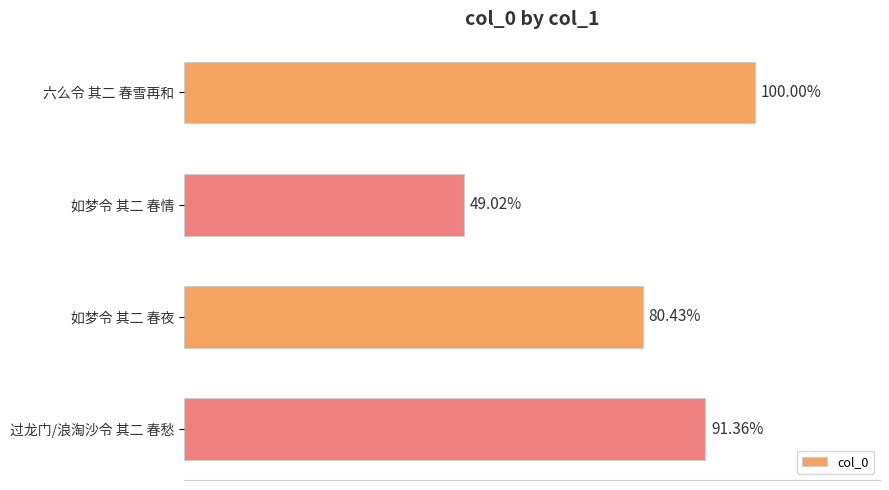

How many categories are shown in the chart?

4